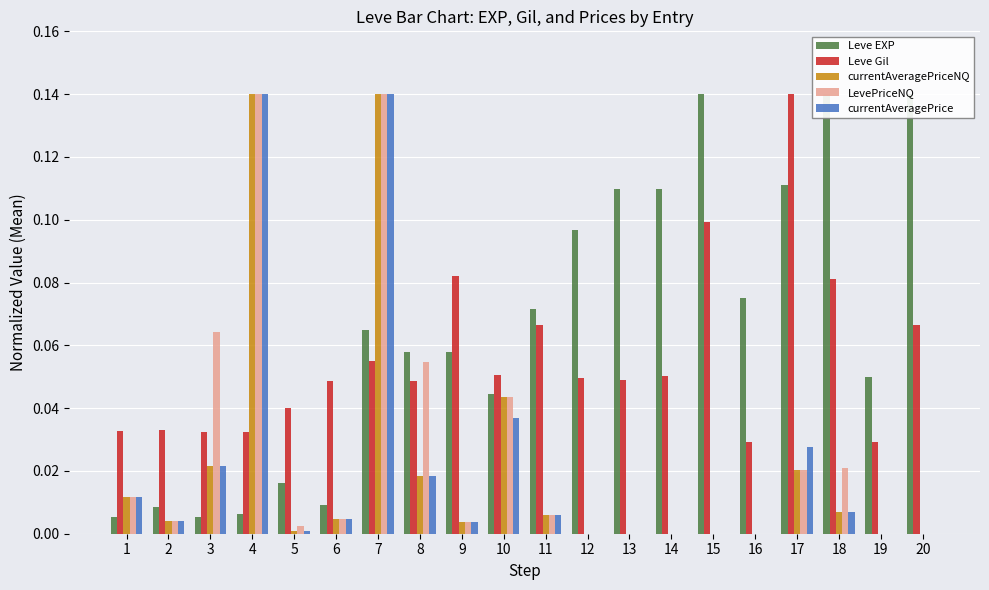

Reading left to right, extract all data points from this chart.

Leve EXP: 1=0.0	2=0.0	3=0.0	4=0.0	5=0.0	6=0.0	7=0.1	8=0.1	9=0.1	10=0.0	11=0.1	12=0.1	13=0.1	14=0.1	15=0.1	16=0.1	17=0.1	18=0.1	19=0.0	20=0.1
Leve Gil: 1=0.0	2=0.0	3=0.0	4=0.0	5=0.0	6=0.0	7=0.1	8=0.0	9=0.1	10=0.1	11=0.1	12=0.0	13=0.0	14=0.1	15=0.1	16=0.0	17=0.1	18=0.1	19=0.0	20=0.1
currentAveragePriceNQ: 1=0.0	2=0.0	3=0.0	4=0.1	5=0.0	6=0.0	7=0.1	8=0.0	9=0.0	10=0.0	11=0.0	12=0.0	13=0.0	14=0.0	15=0.0	16=0.0	17=0.0	18=0.0	19=0.0	20=0.0
LevePriceNQ: 1=0.0	2=0.0	3=0.1	4=0.1	5=0.0	6=0.0	7=0.1	8=0.1	9=0.0	10=0.0	11=0.0	12=0.0	13=0.0	14=0.0	15=0.0	16=0.0	17=0.0	18=0.0	19=0.0	20=0.0
currentAveragePrice: 1=0.0	2=0.0	3=0.0	4=0.1	5=0.0	6=0.0	7=0.1	8=0.0	9=0.0	10=0.0	11=0.0	12=0.0	13=0.0	14=0.0	15=0.0	16=0.0	17=0.0	18=0.0	19=0.0	20=0.0